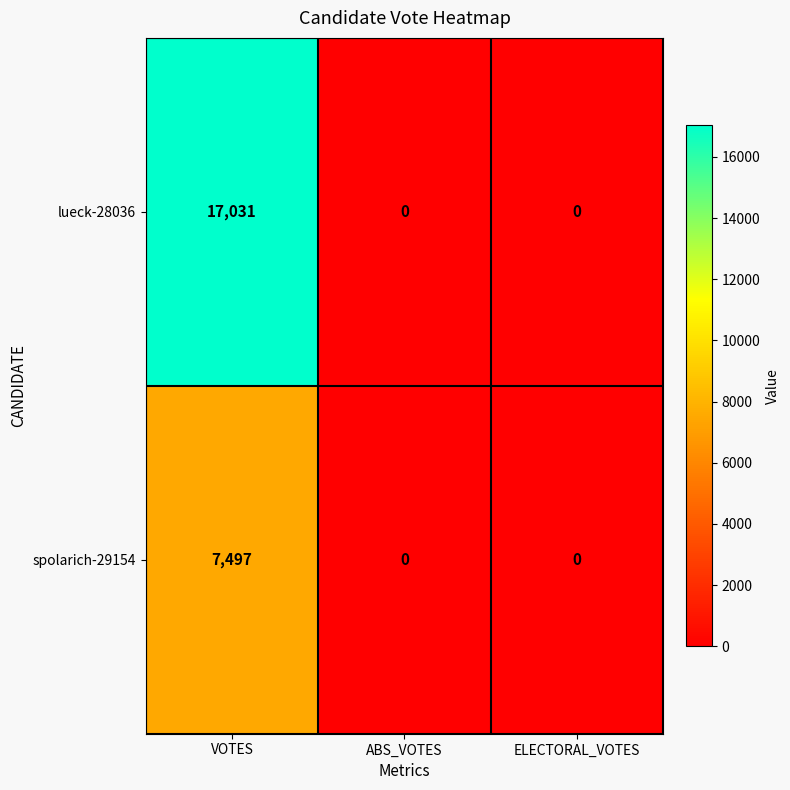

What is the average value of the spolarich-29154 series?

2499